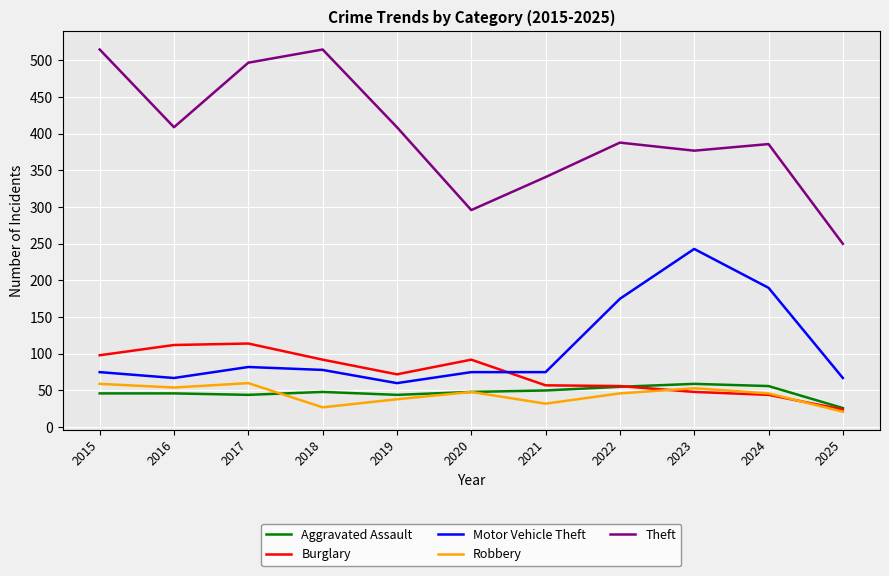

At which label does Robbery first exceed 46?

2015